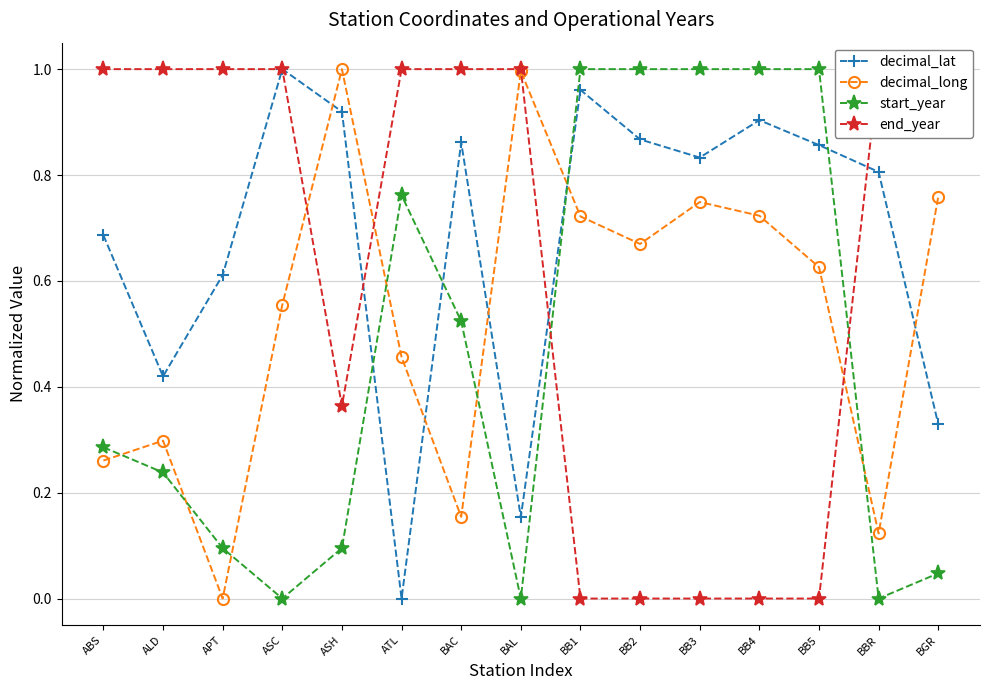

Rank the series by their average value, from lowest to highest.

start_year, decimal_long, end_year, decimal_lat